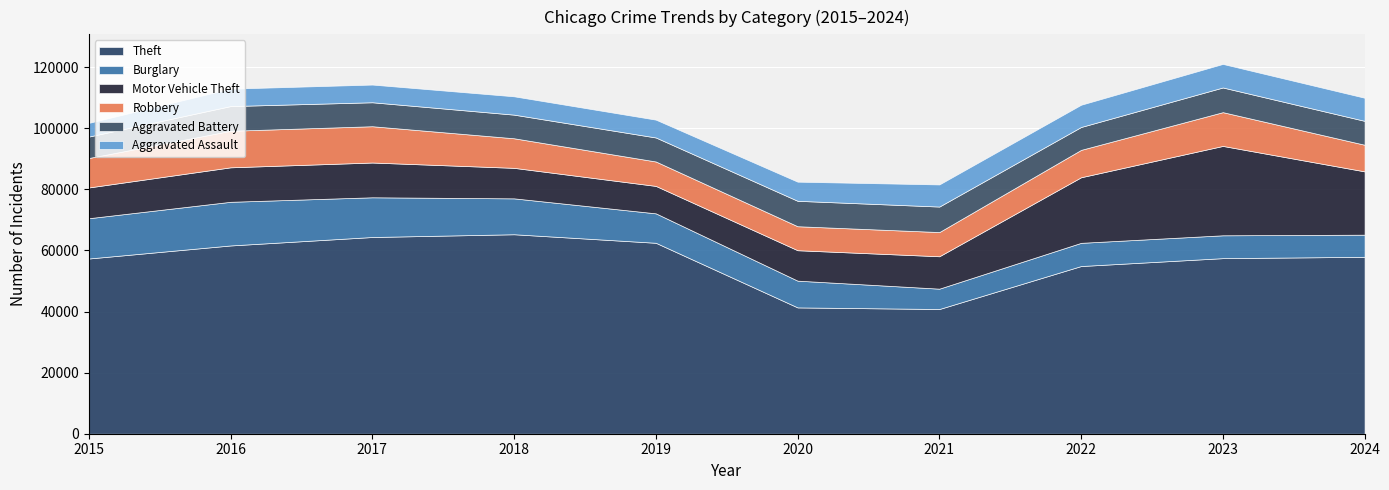

The Theft series shows 65290 at 2018. True or false?

True